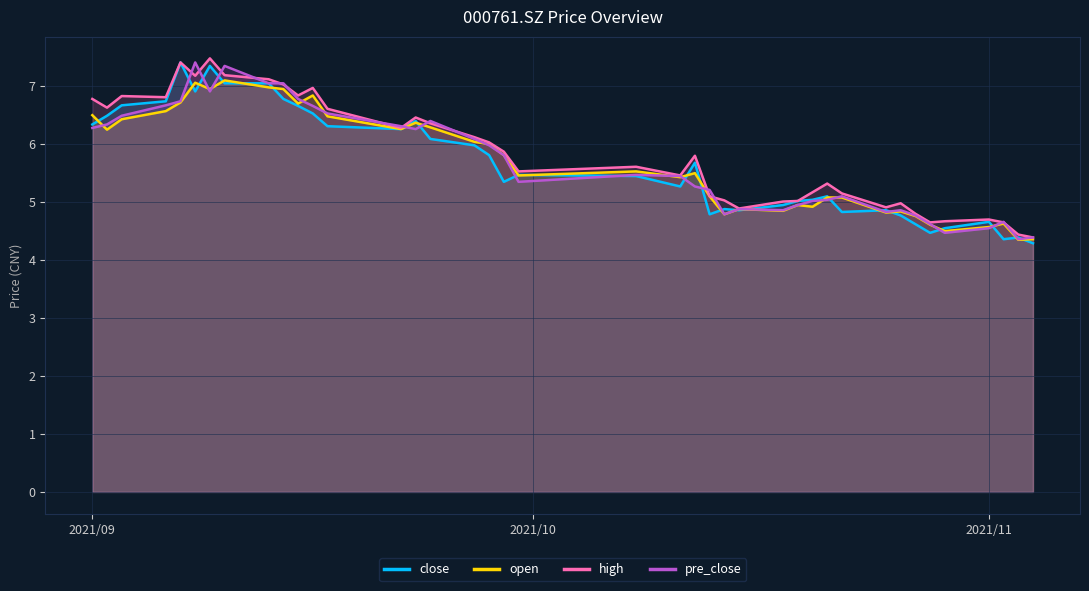

Rank the series by their maximum value, from highest to lowest.

high, close, pre_close, open